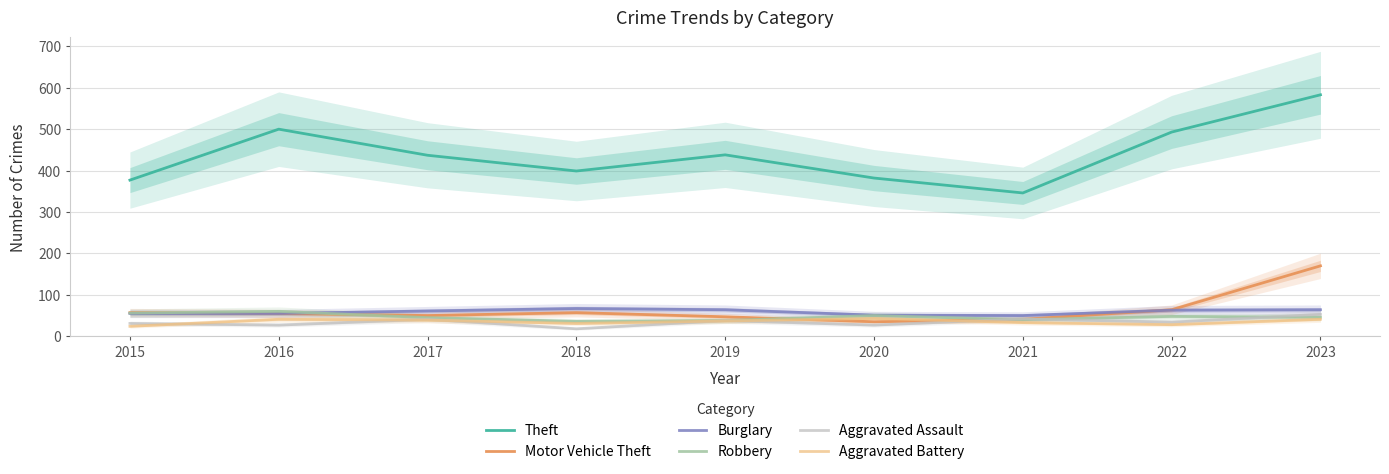

What is the sum of the Motor Vehicle Theft values at 2022 and 2021?

105